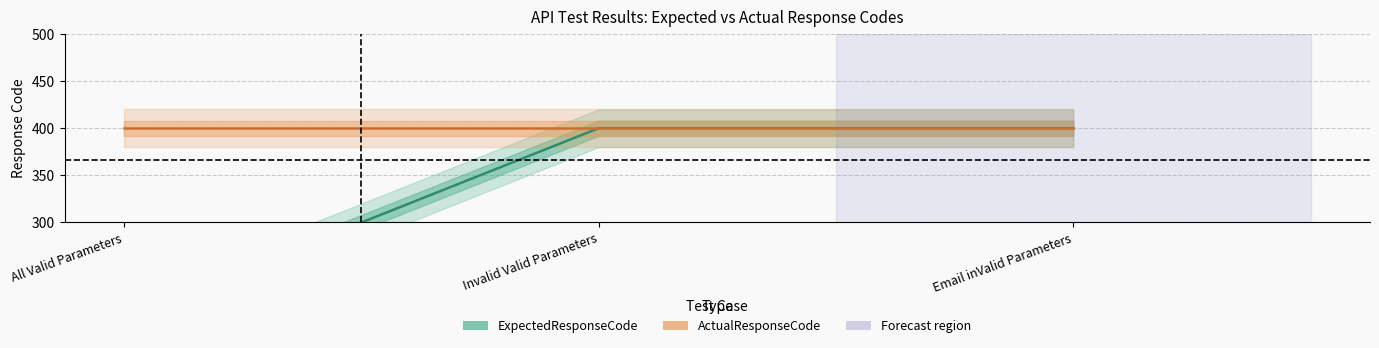

How many data points does each series have?

3